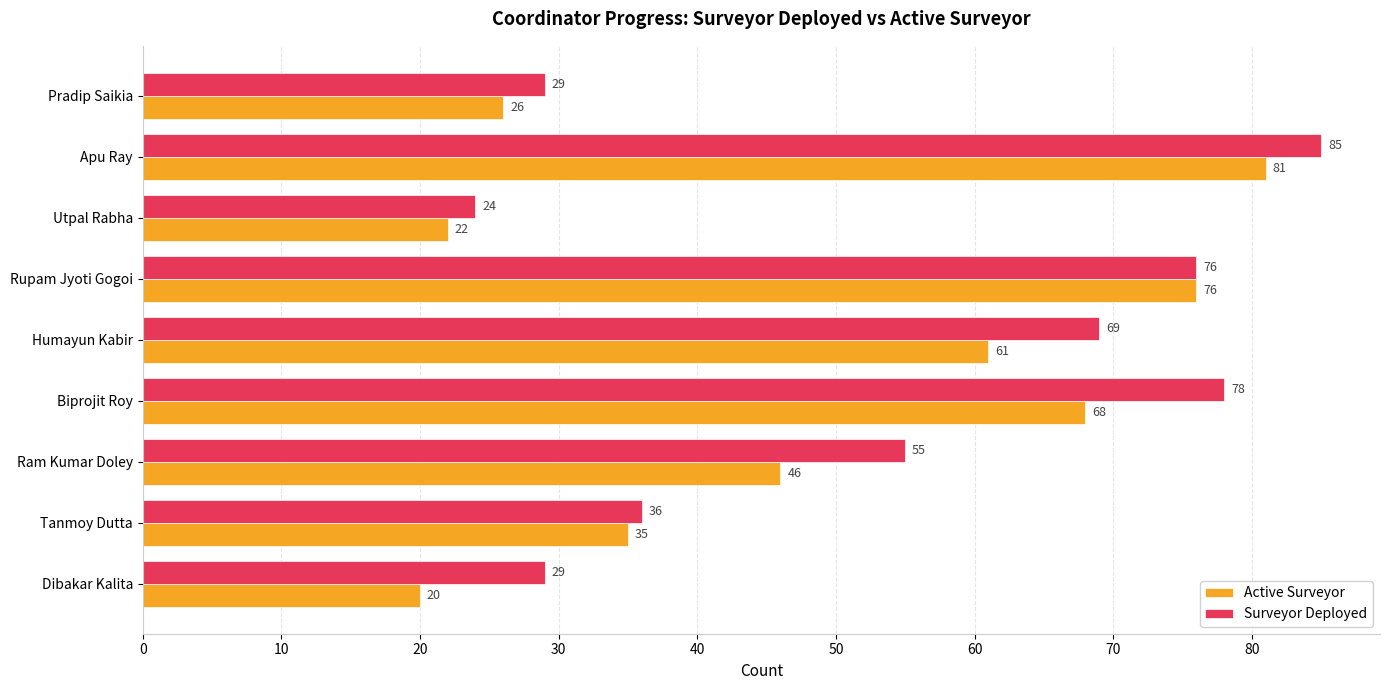

Which series changed the most between Dibakar Kalita and Tanmoy Dutta?

Active Surveyor